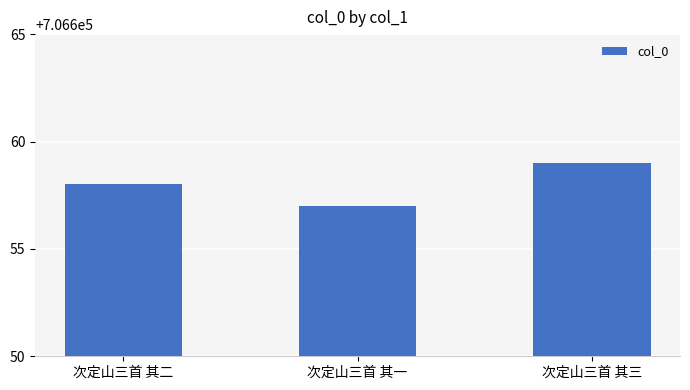

Are the bars horizontal?

No